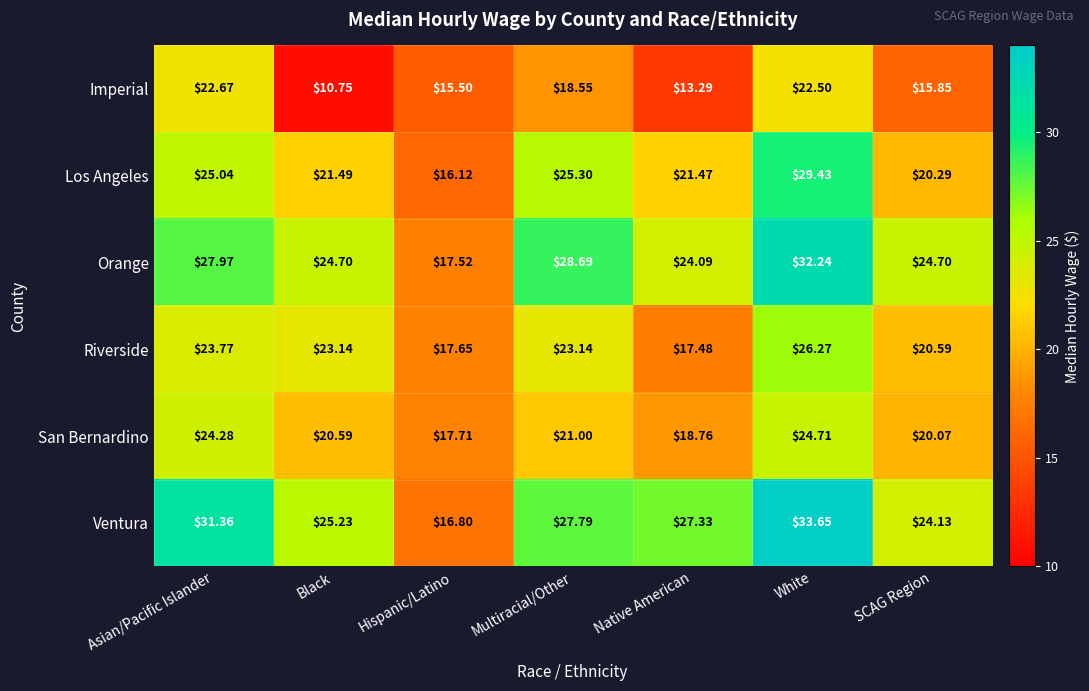

List the labels in order of Ventura value, largest first.

White, Asian/Pacific Islander, Multiracial/Other, Native American, Black, SCAG Region, Hispanic/Latino